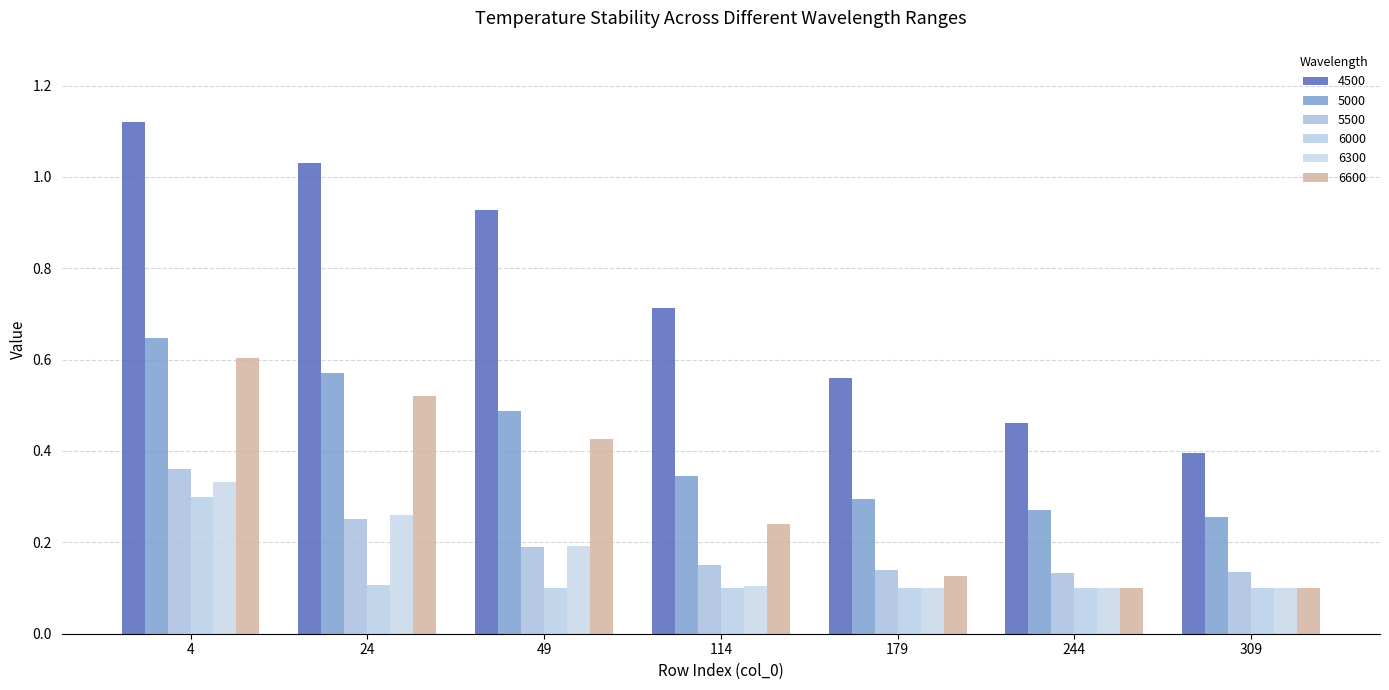

How many categories are shown in the chart?

7